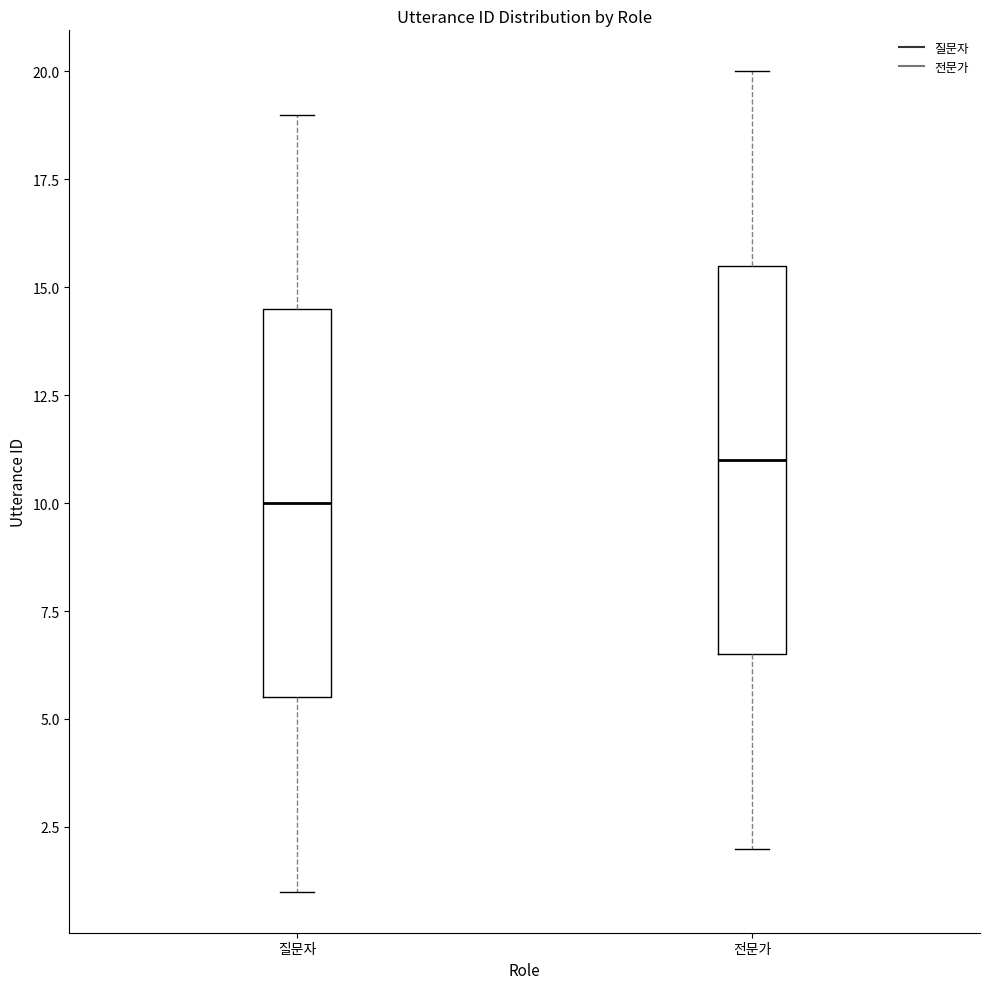

Which box's median line is the lowest?

질문자